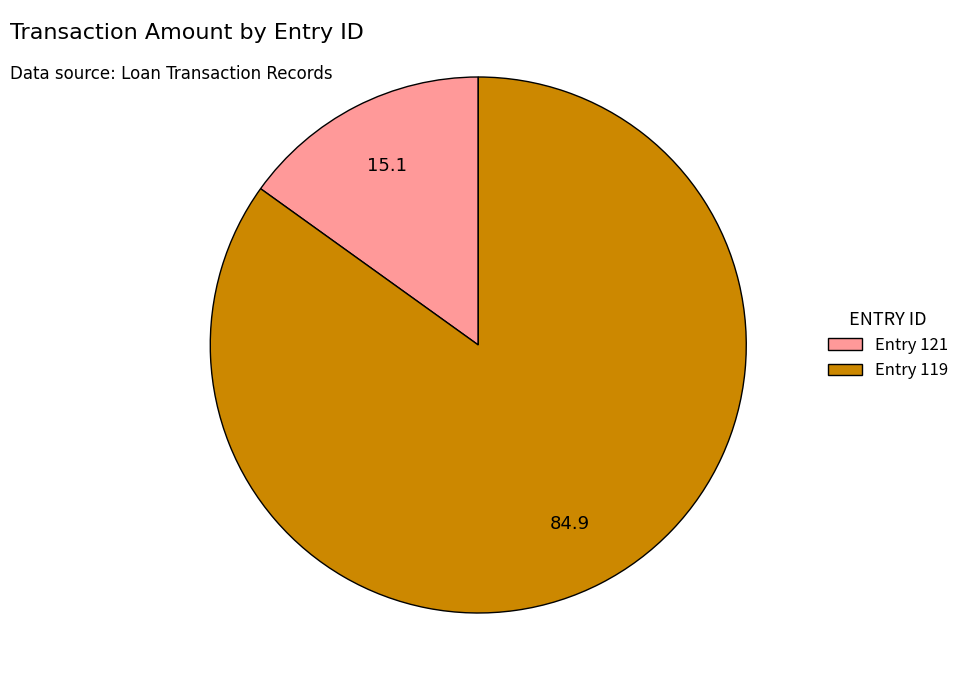

Is there a majority slice in this chart?

Yes